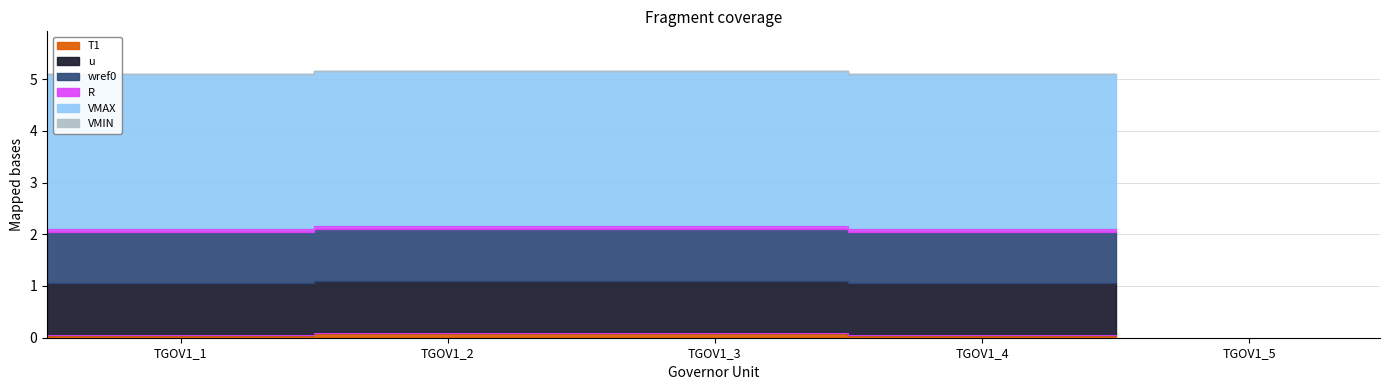

Which series has the widest spread of values?

T1